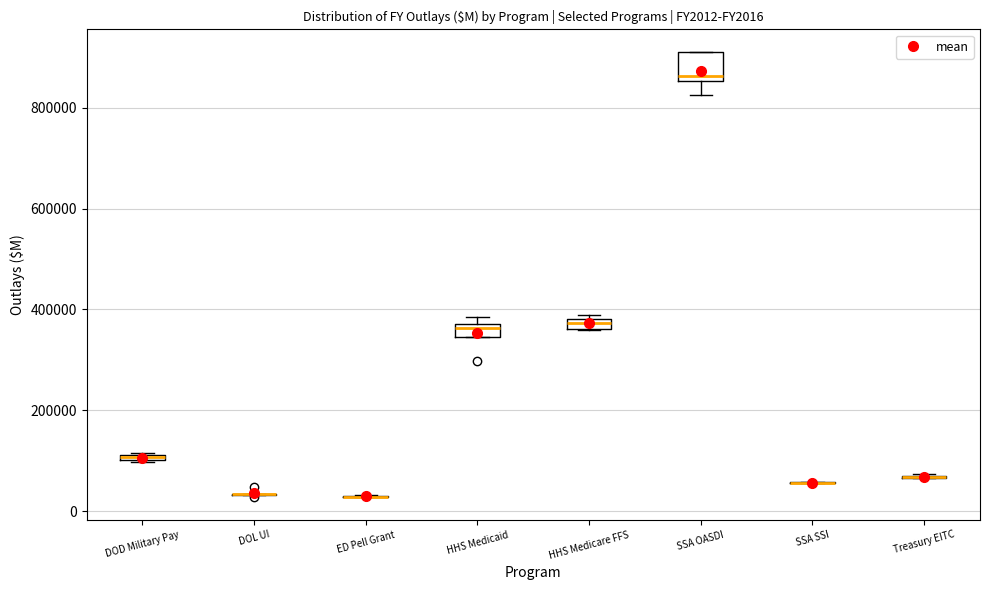

Where is the lower edge of the box for DOD Military Pay on the y-axis? The values are not printed on the chart, so give them approximately, as read against the axis.

100000